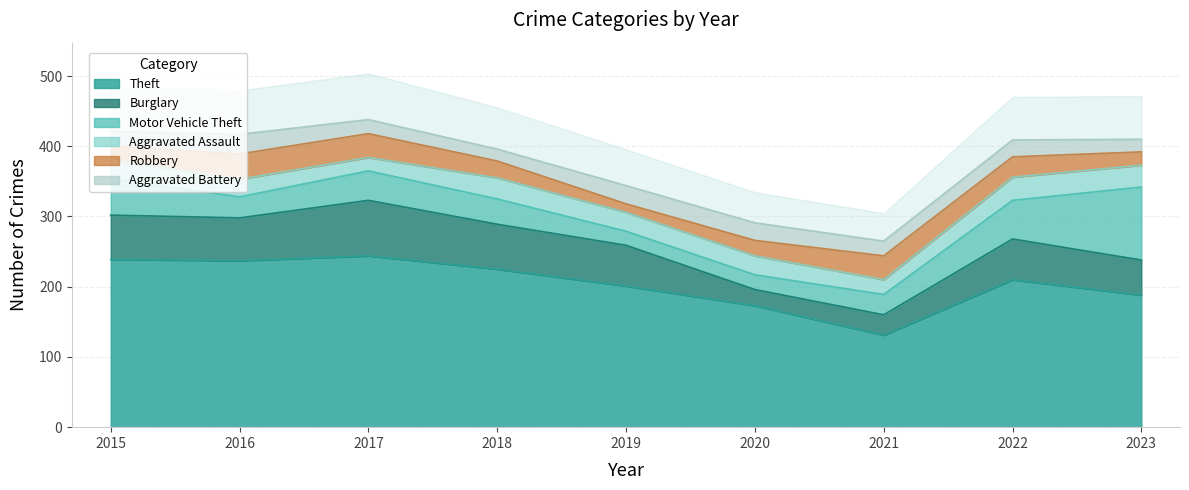

At how many categories does at least one series exceed 104?

9